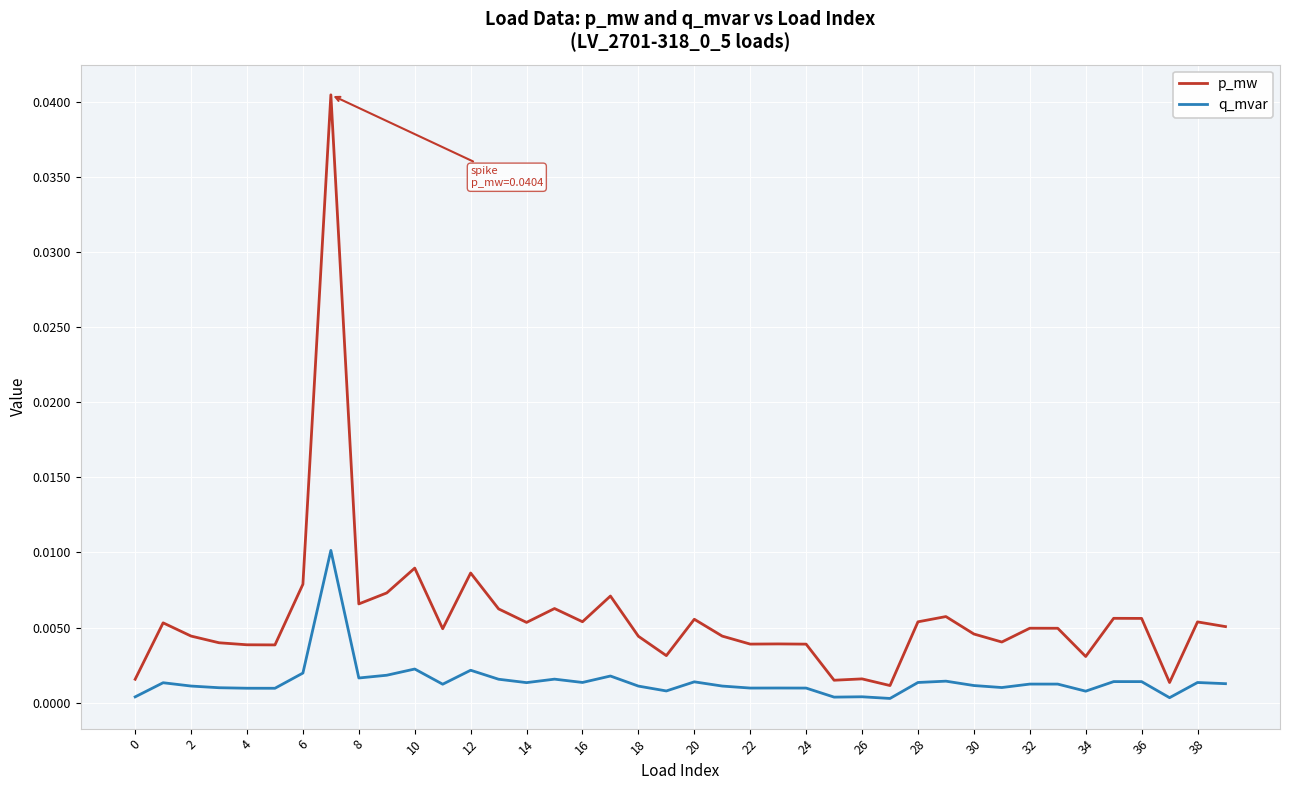

Which series has the largest range (max minus min)?

p_mw